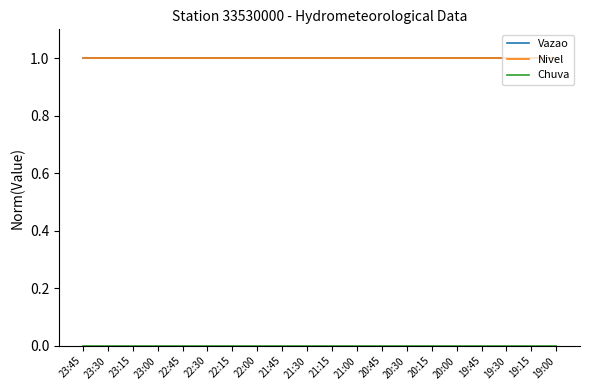

Does the chart display data point markers on the line(s)?

No